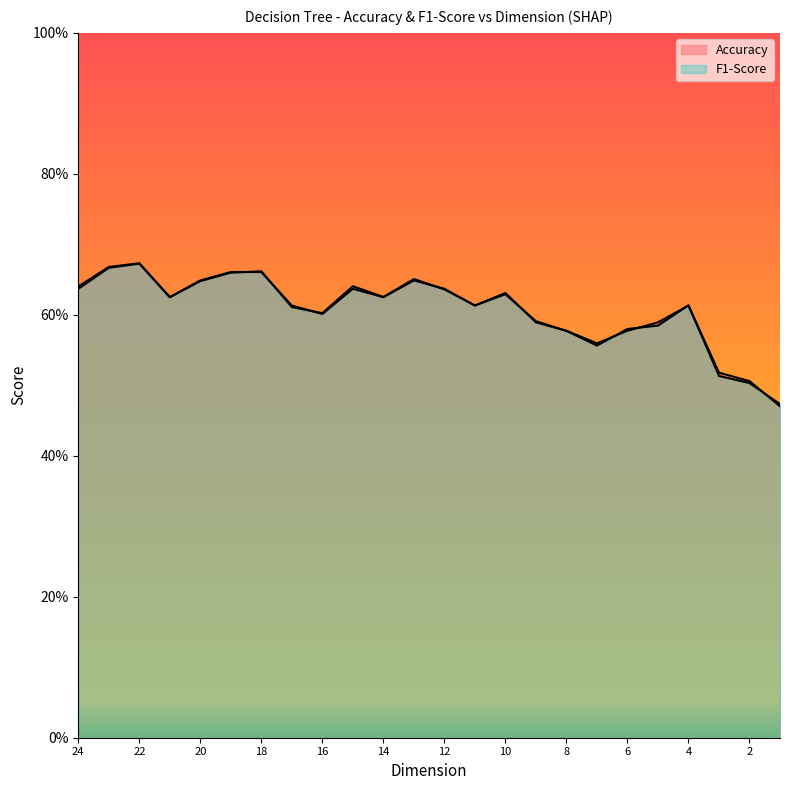

Is the value of Accuracy at 1 greater than the value of F1-Score at 7?

No